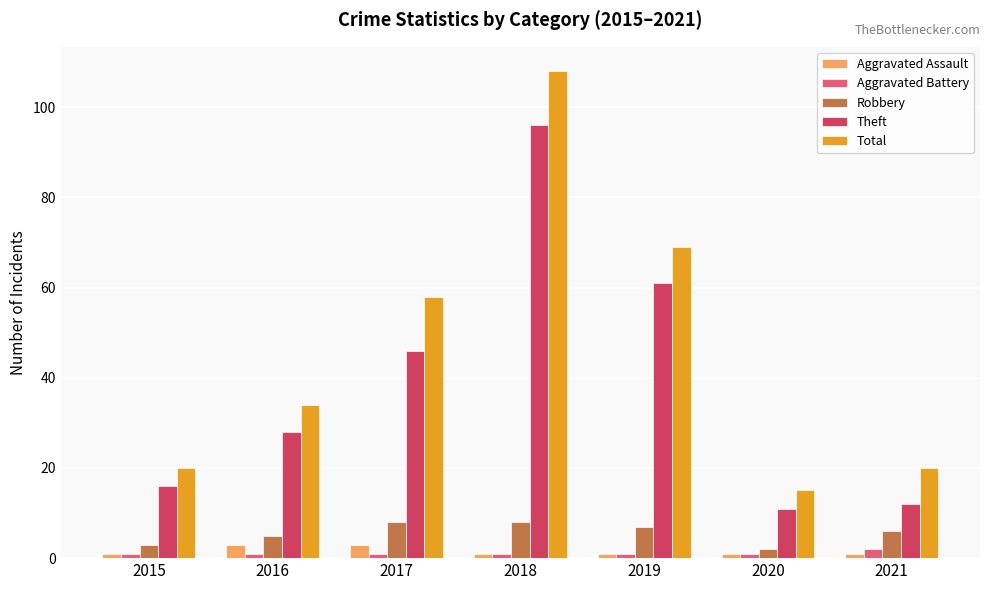

What value does the Aggravated Battery series have at 2016?

1